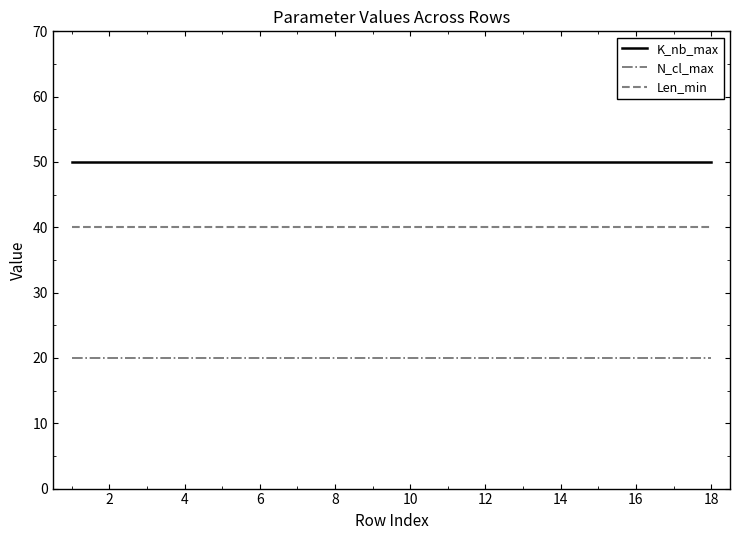

Which series has the largest total across all categories?

K_nb_max